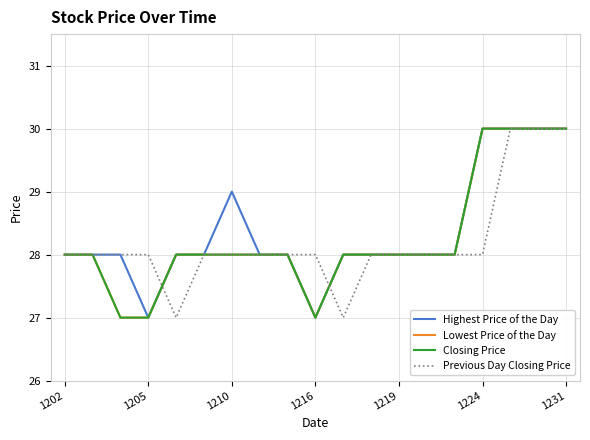

True or false: Previous Day Closing Price has more than 1 interior local peaks.

False